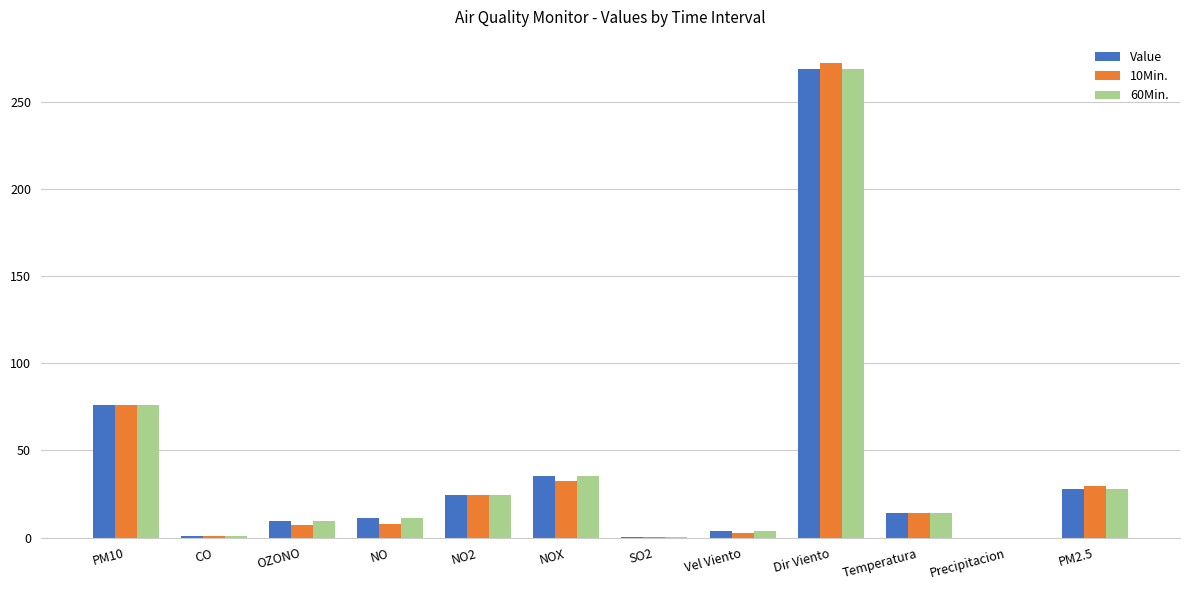

What is the greatest value displayed?

272.0